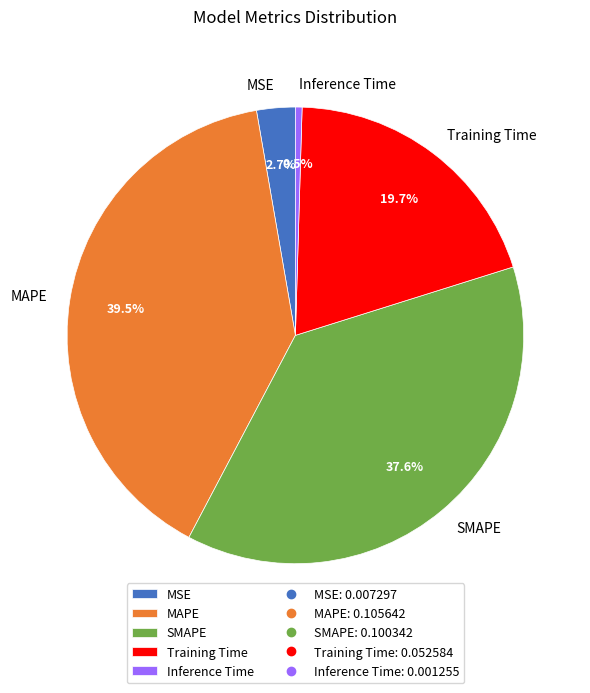

The SMAPE slice represents 38% of the pie. True or false?

True